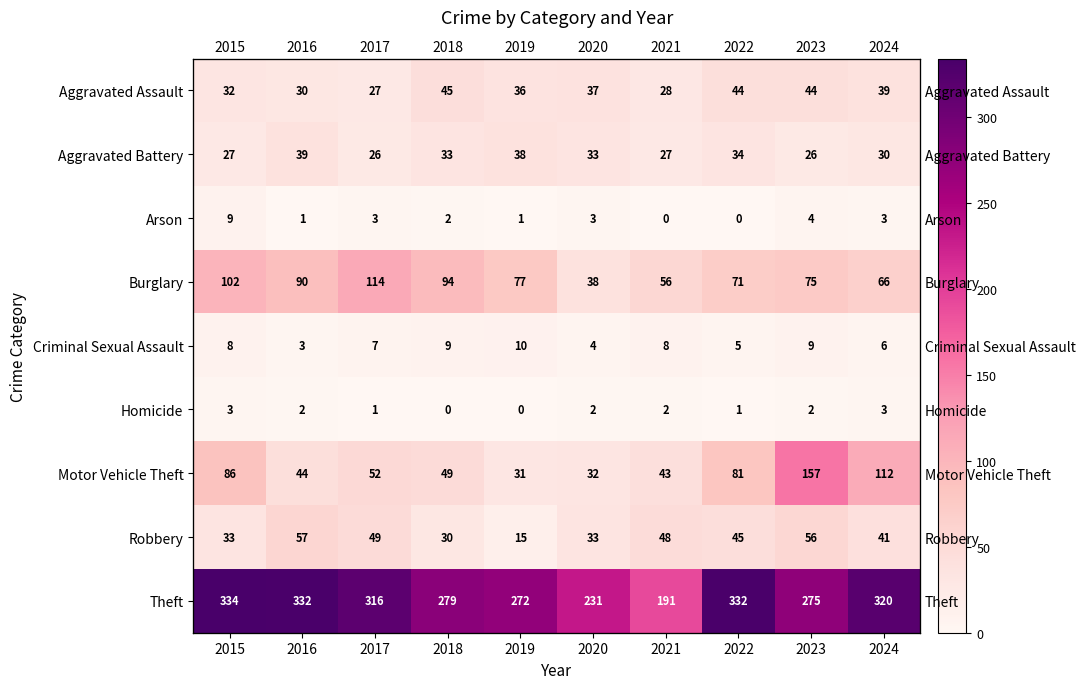

How many values in the Homicide series exceed 2?

2